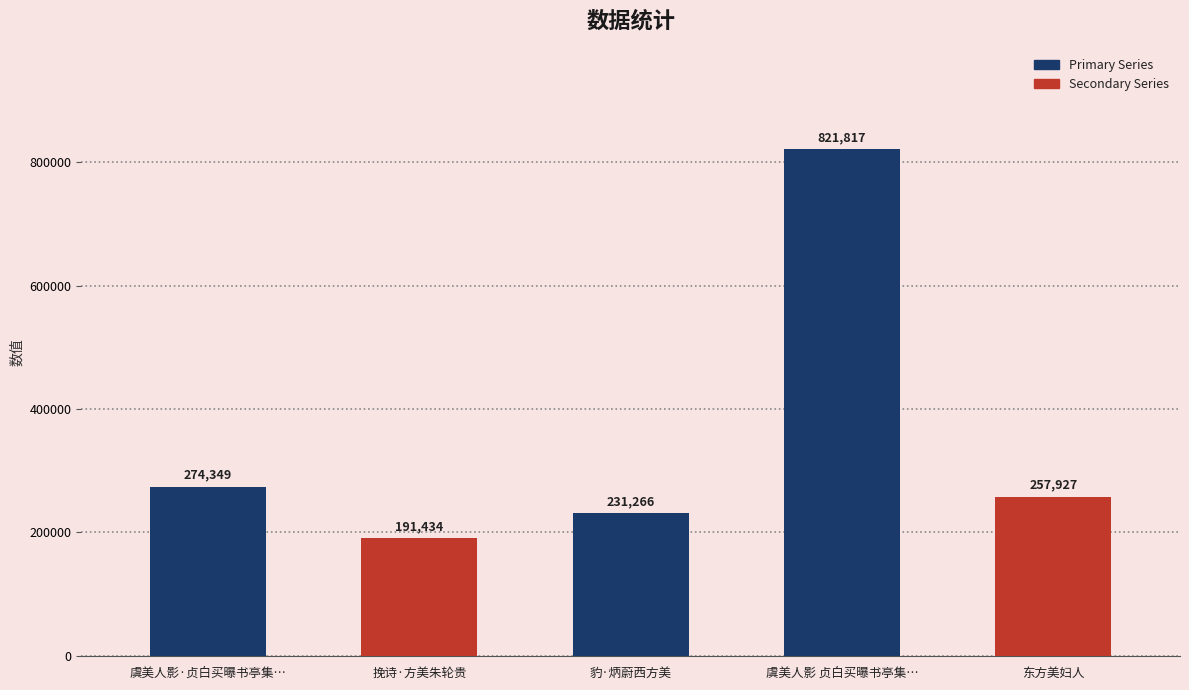

What is the minimum value shown in the chart?

191434